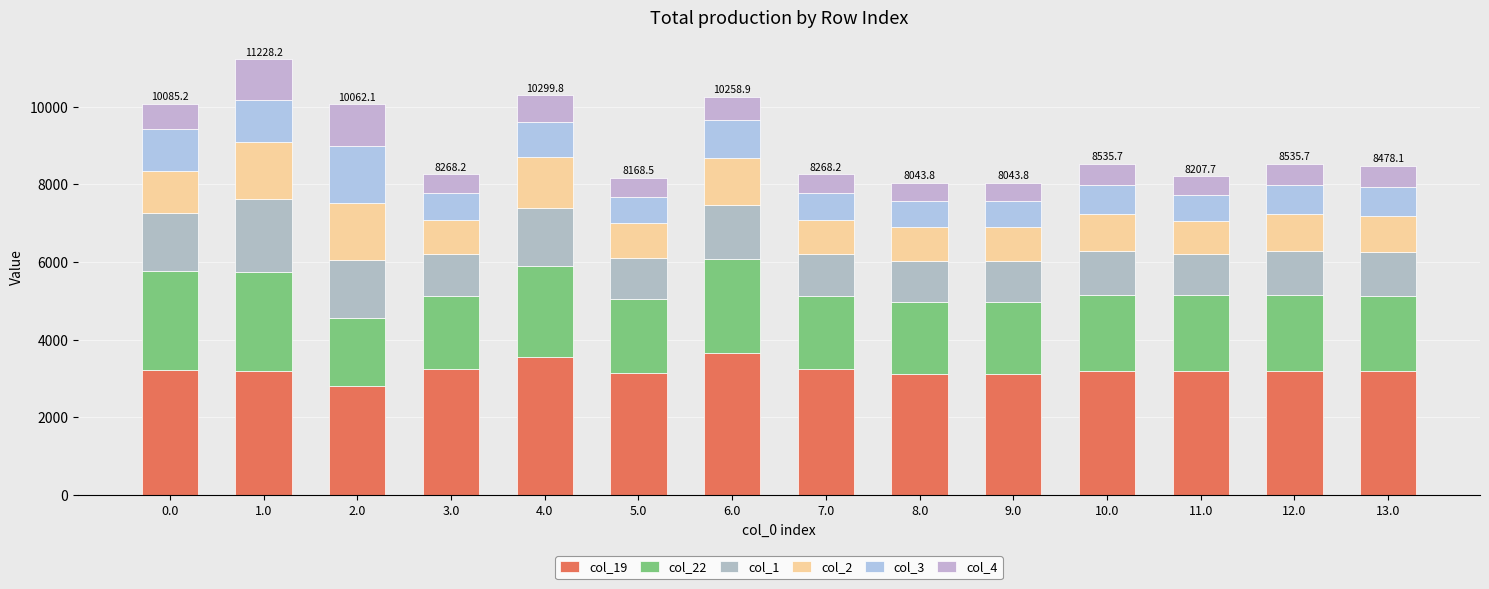

Rank the categories by col_2 value from lowest to highest.

8.0, 9.0, 11.0, 3.0, 5.0, 7.0, 13.0, 10.0, 12.0, 0.0, 6.0, 4.0, 1.0, 2.0